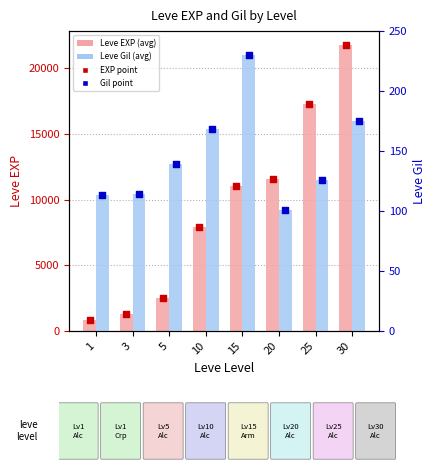

What is the total value across all series at 5?

5258